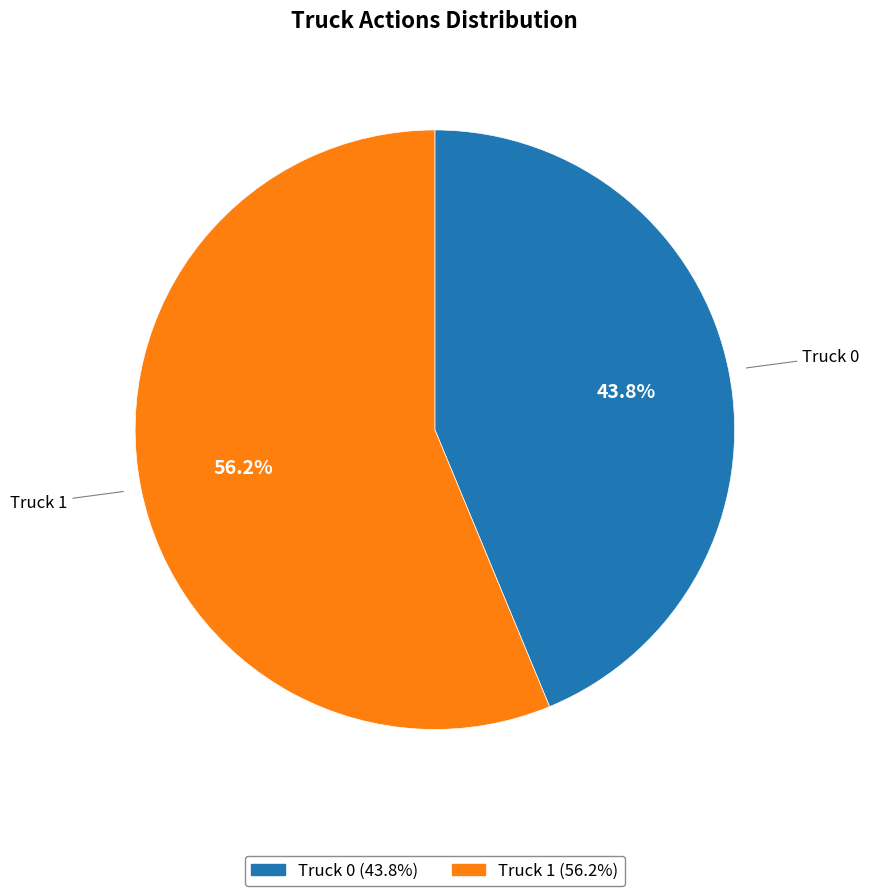

What is the smallest slice in the pie chart?

Truck 0